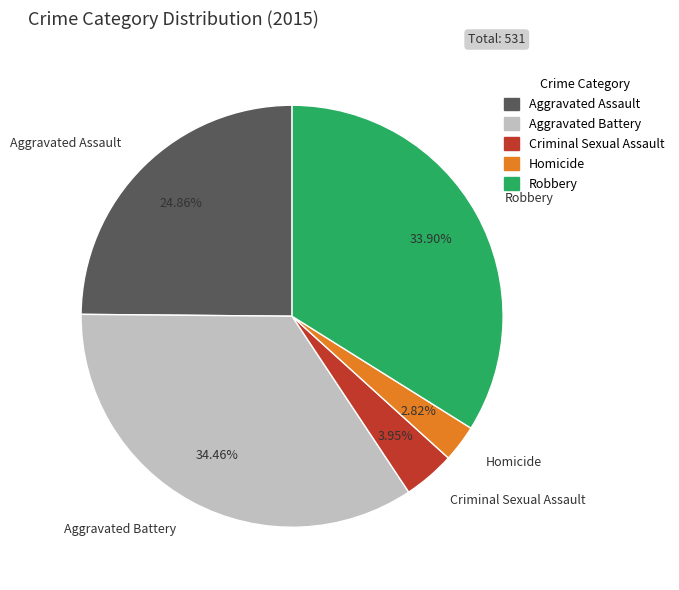

Approximately how many times larger is the value at Criminal Sexual Assault compared to Robbery?

0.1